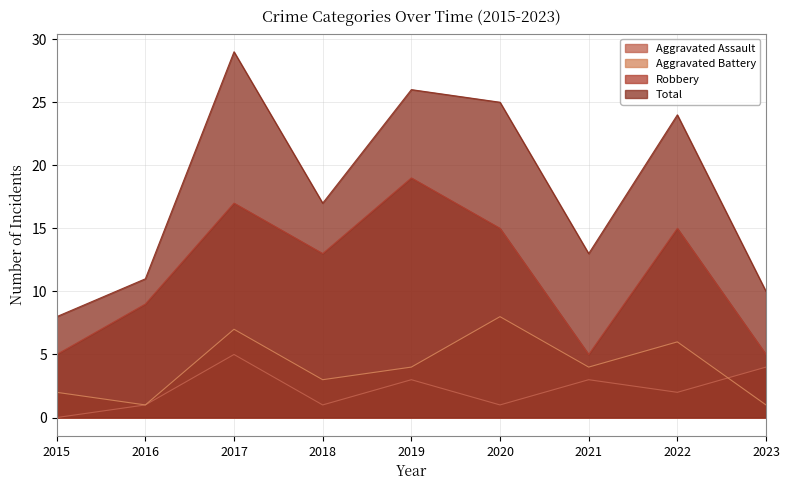

Which category has the highest value across all series?

2017